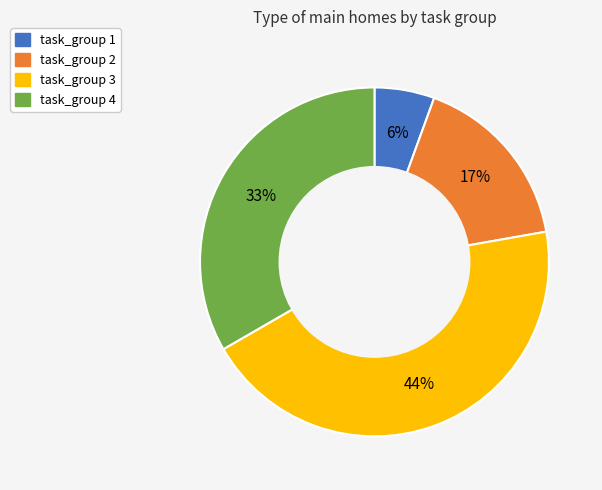

To the nearest percent, what is the average slice percentage?

25%